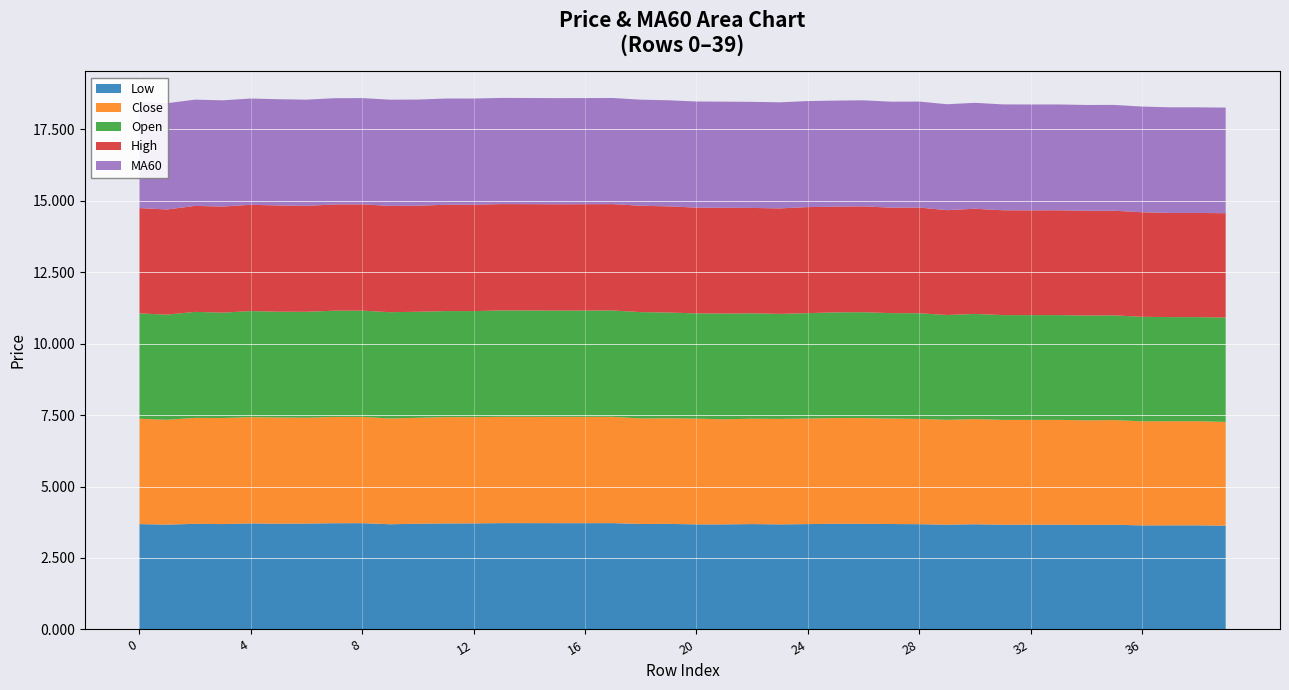

What is the total value across all series at 24?

18.5